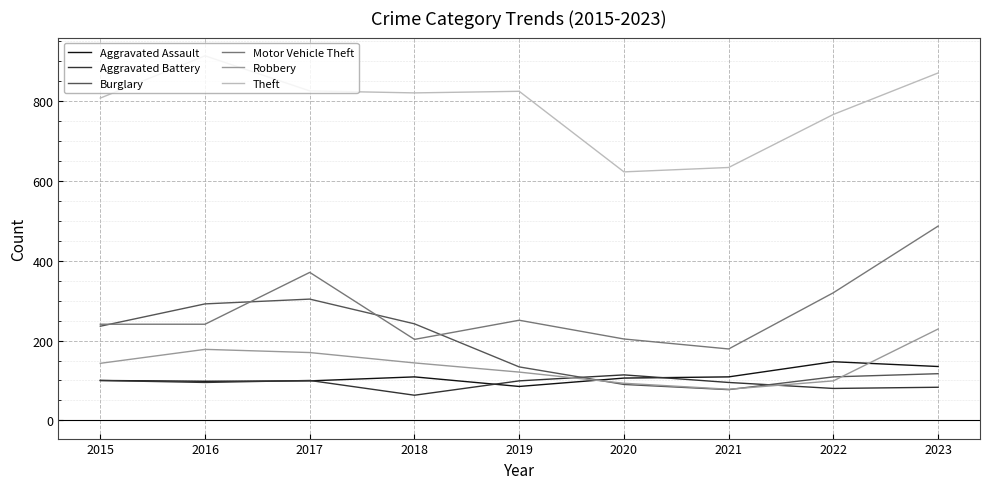

What is the average value of the Robbery series?

139